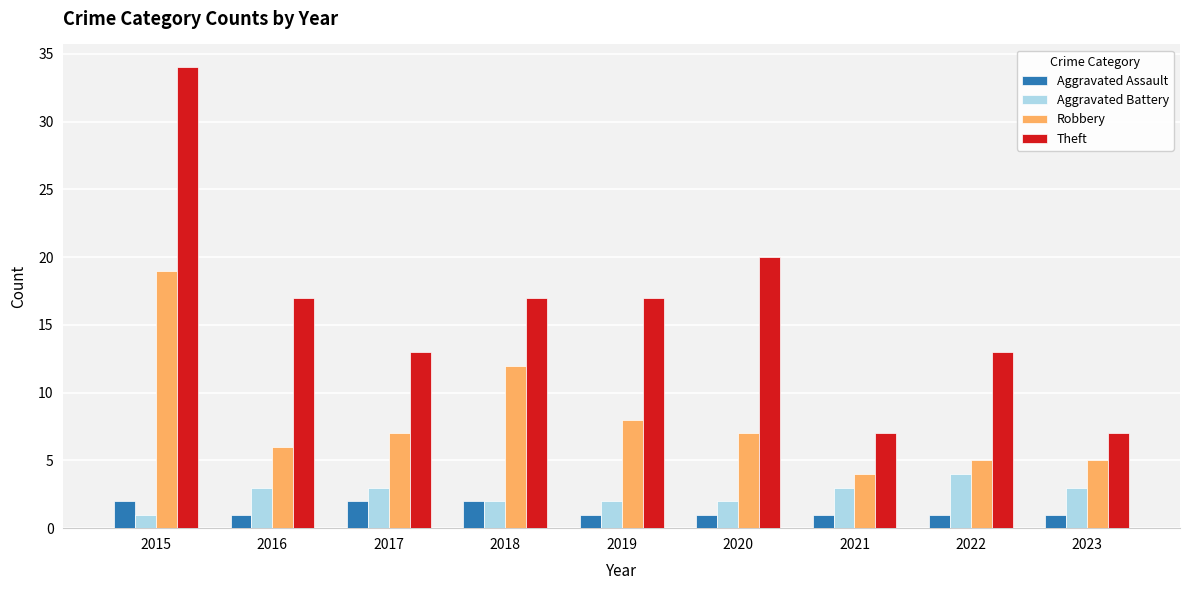

Count the number of data series in this chart.

4